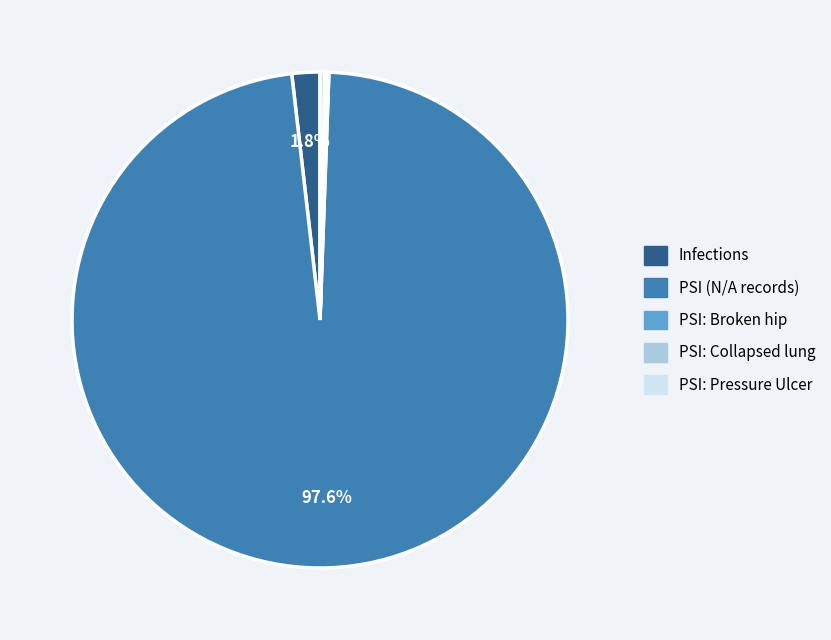

Is there a majority slice in this chart?

Yes